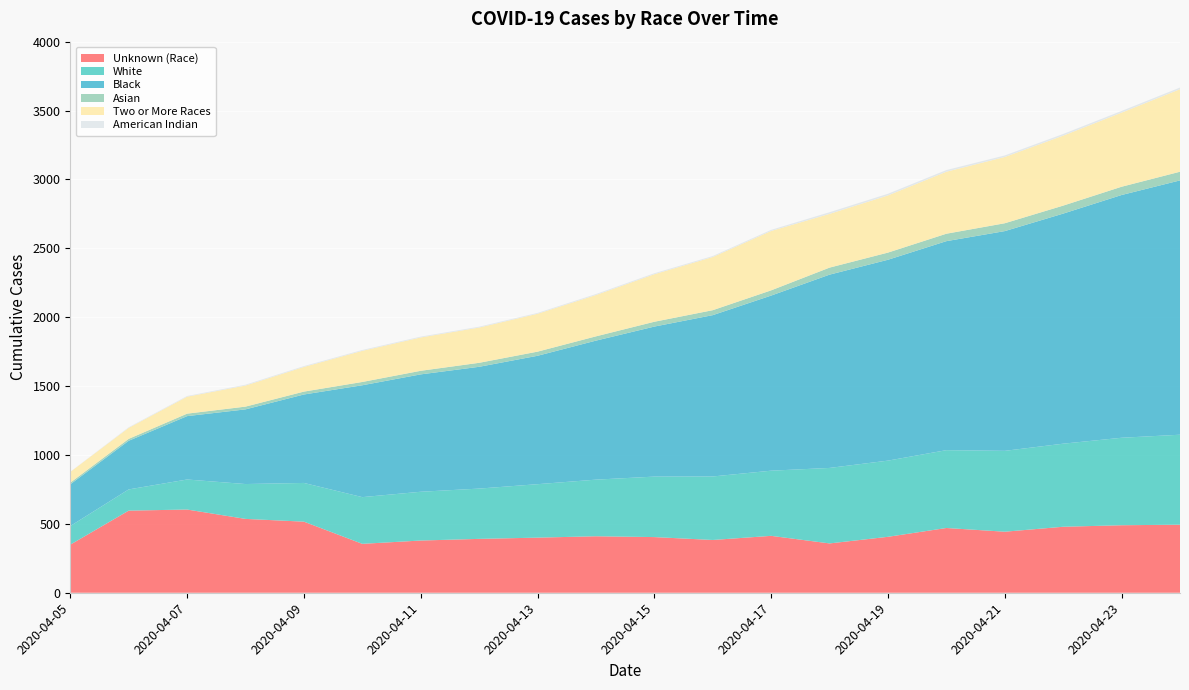

Reading left to right, extract all data points from this chart.

Unknown (Race): 349	596	604	536	516	355	379	391	400	410	404	383	413	358	406	470	443	479	490	494
White: 135	154	218	253	281	339	354	365	388	411	439	461	473	548	553	565	587	603	635	653
Black: 303	353	460	542	642	812	852	884	932	1009	1089	1171	1271	1403	1458	1517	1595	1670	1762	1846
Asian: 12	14	18	20	21	24	26	29	30	31	35	36	38	51	52	54	57	58	60	63
Two or More Races: 78	80	123	153	179	226	242	256	275	300	345	386	431	390	415	450	481	508	538	599
American Indian: 1	4	5	6	6	6	6	6	6	7	7	7	8	12	12	12	11	12	12	12